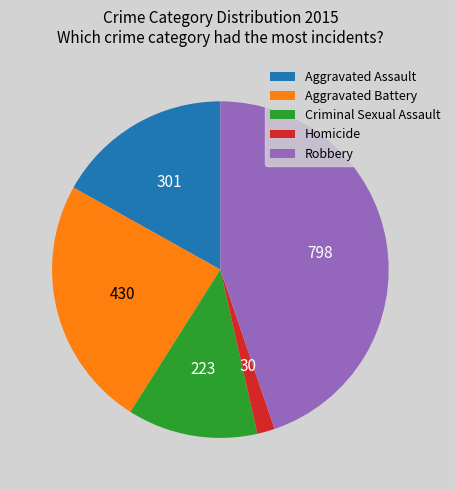

How many segments does this pie chart have?

5